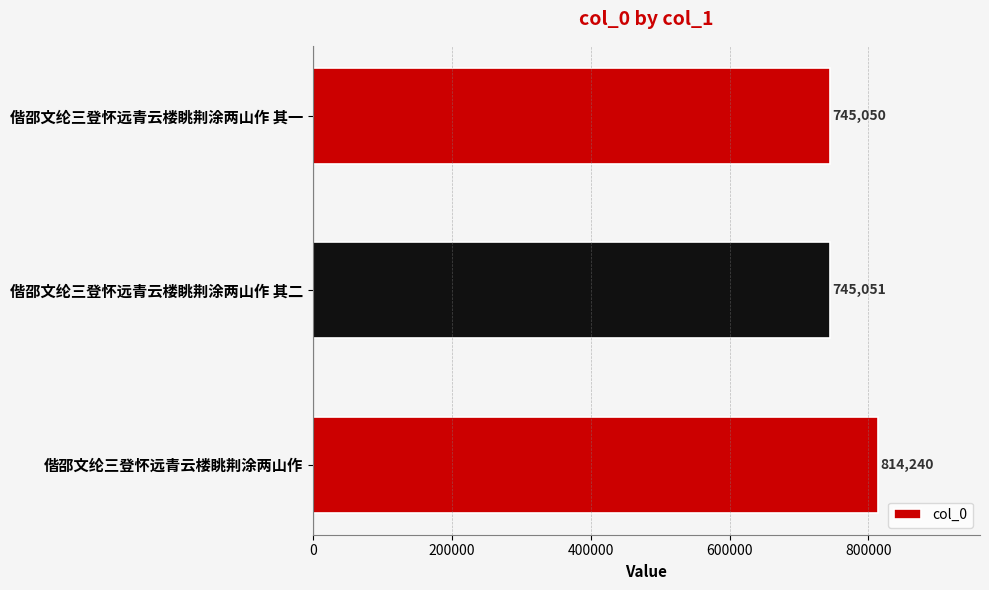

Where is the data nearest to the value 779645?

偕邵文纶三登怀远青云楼眺荆涂两山作 其二